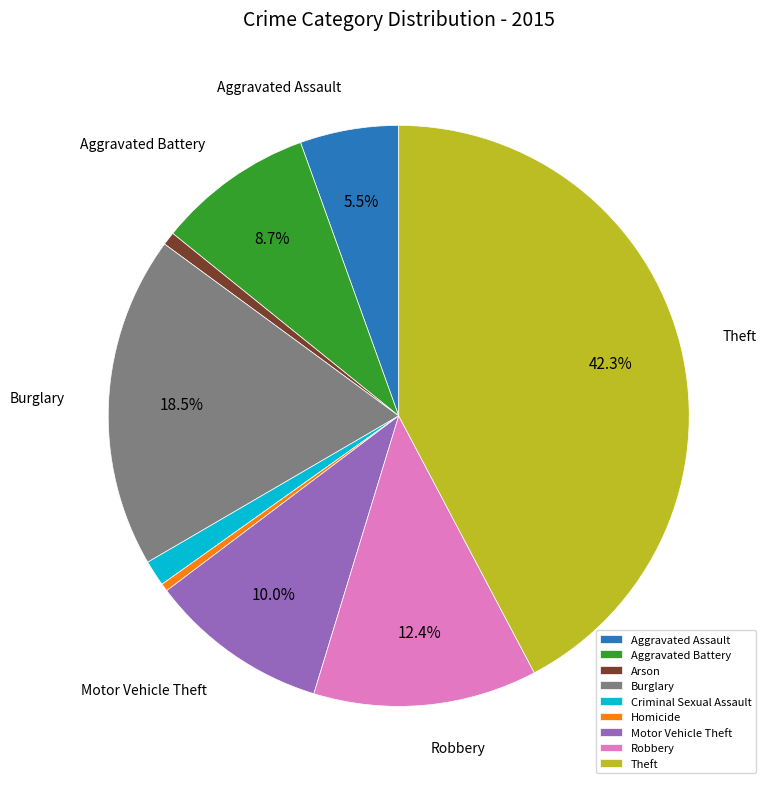

Is it true that Burglary is 12% of the pie?

False